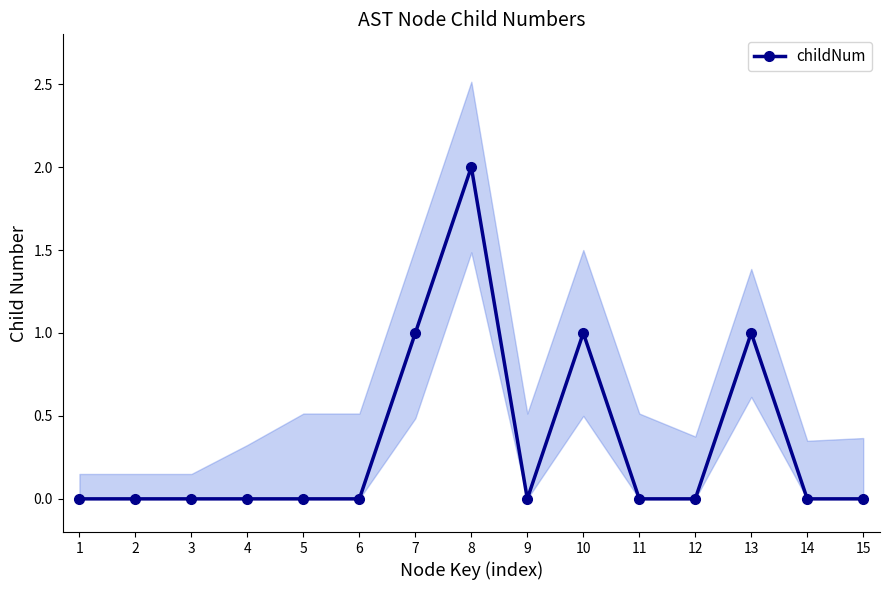

What is the approximate value at 8?

2